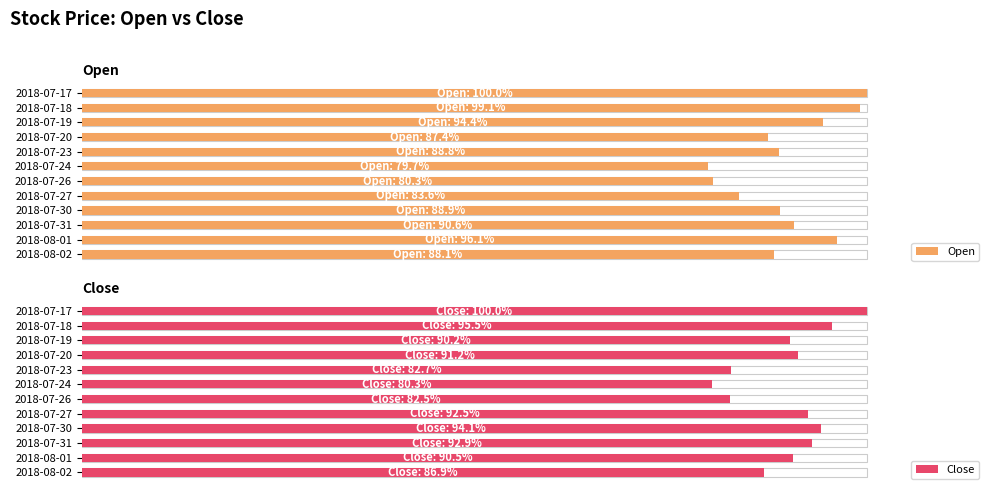

Count the number of categories in the chart.

12